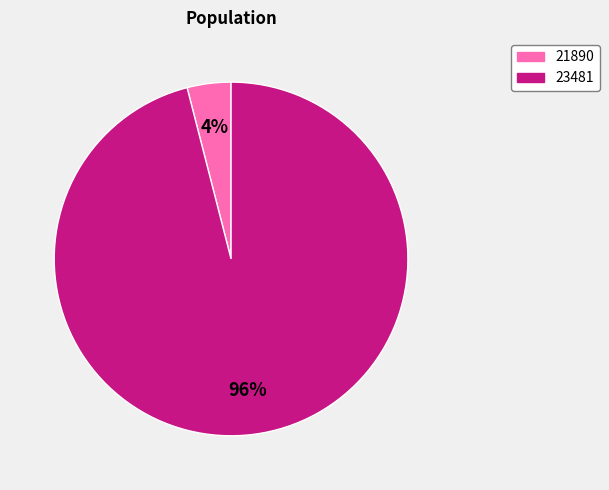

Do 23481 and 21890 together represent more than half of the pie?

Yes